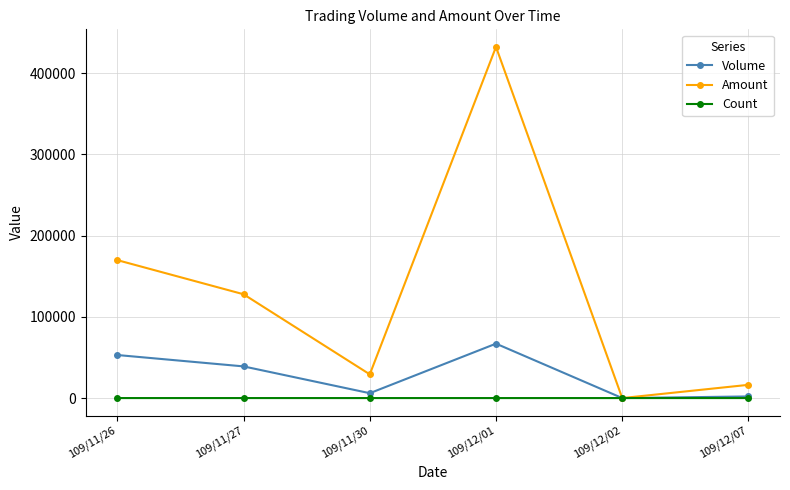

Which series has the largest total across all categories?

Amount